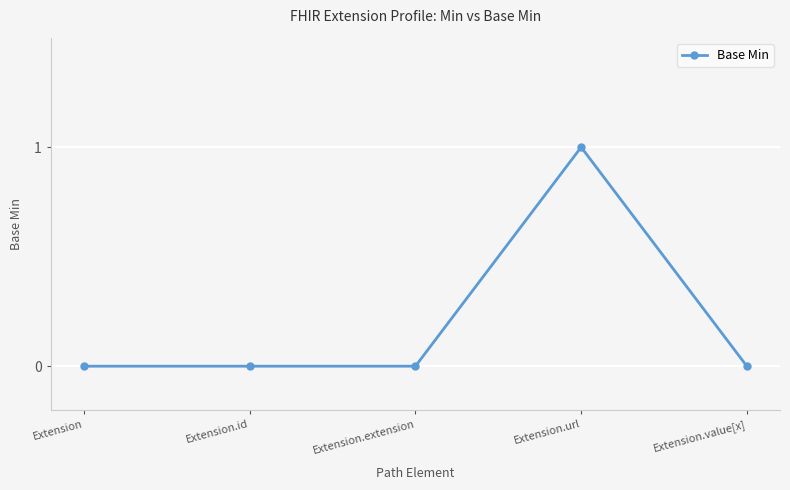

What is the sum of all values?

1